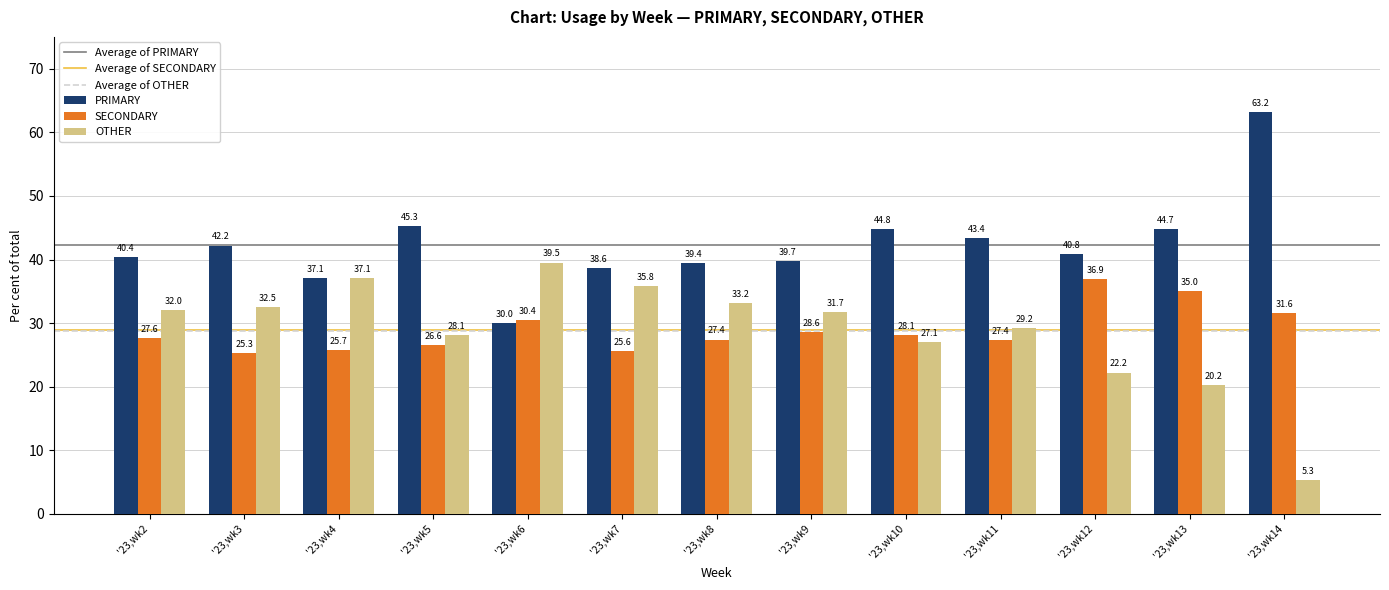

Reading left to right, extract all data points from this chart.

PRIMARY: 40.4	42.2	37.1	45.3	30.0	38.6	39.4	39.7	44.8	43.4	40.8	44.7	63.2
SECONDARY: 27.6	25.3	25.7	26.6	30.4	25.6	27.4	28.6	28.1	27.4	36.9	35.0	31.6
OTHER: 32.0	32.5	37.1	28.1	39.5	35.8	33.2	31.7	27.1	29.2	22.2	20.2	5.3